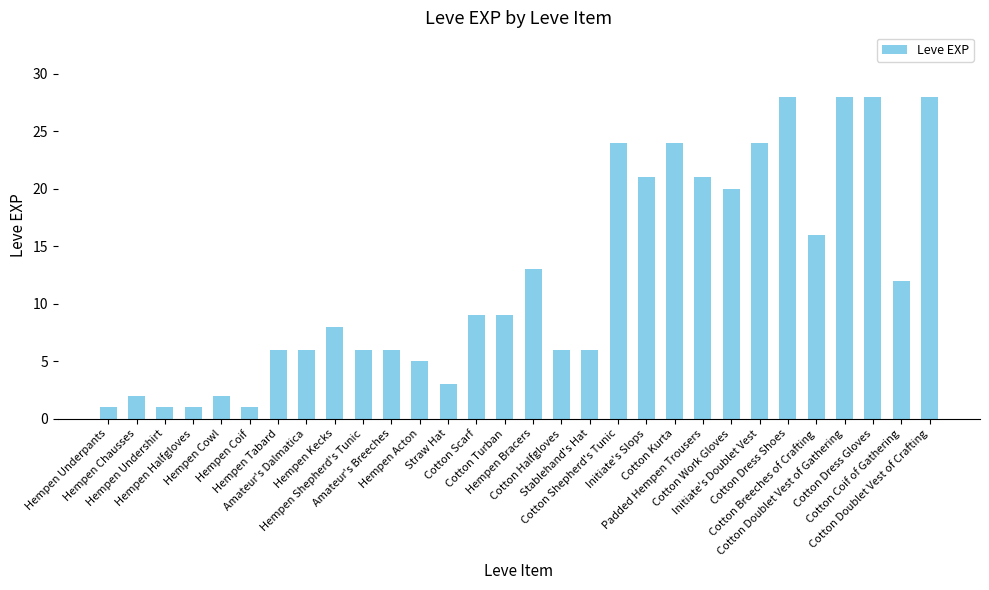

Read the value at Cotton Shepherd's Tunic, to the nearest 5.

25